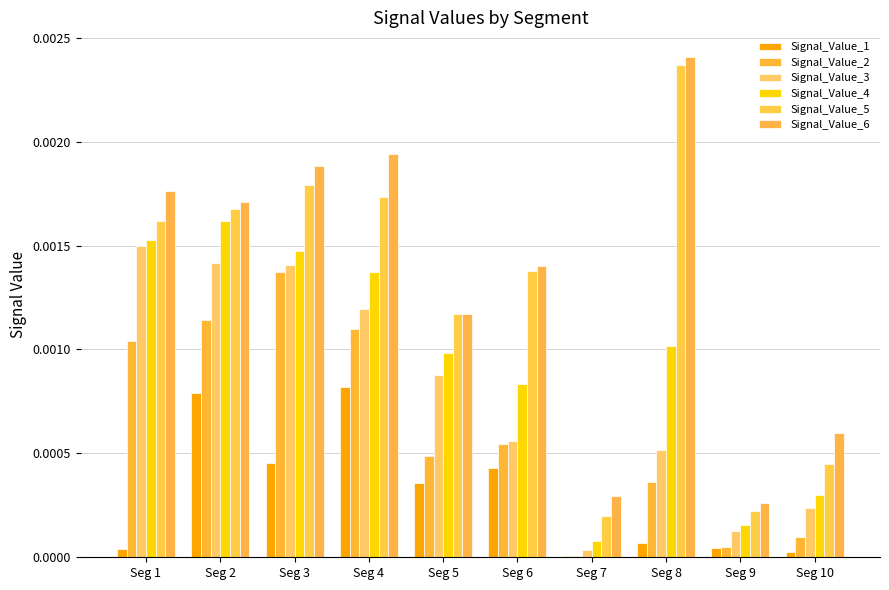

True or false: Signal_Value_1 has a value of 0.0 at Seg 5.

True